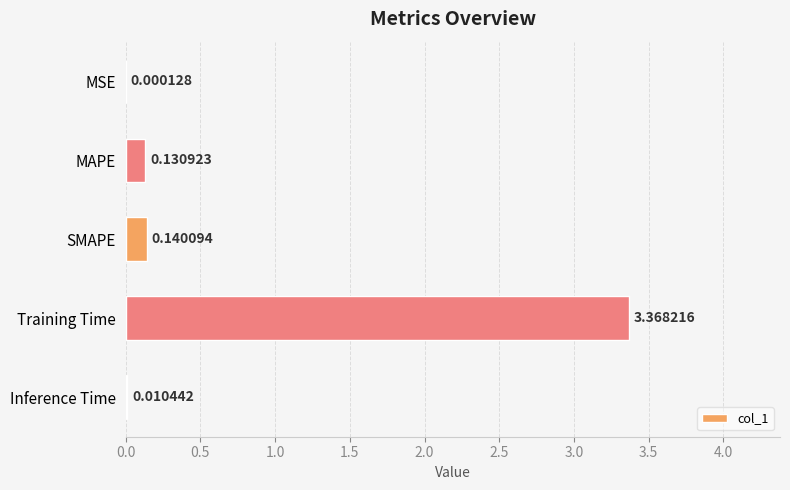

Where is the data nearest to the value 1?

SMAPE